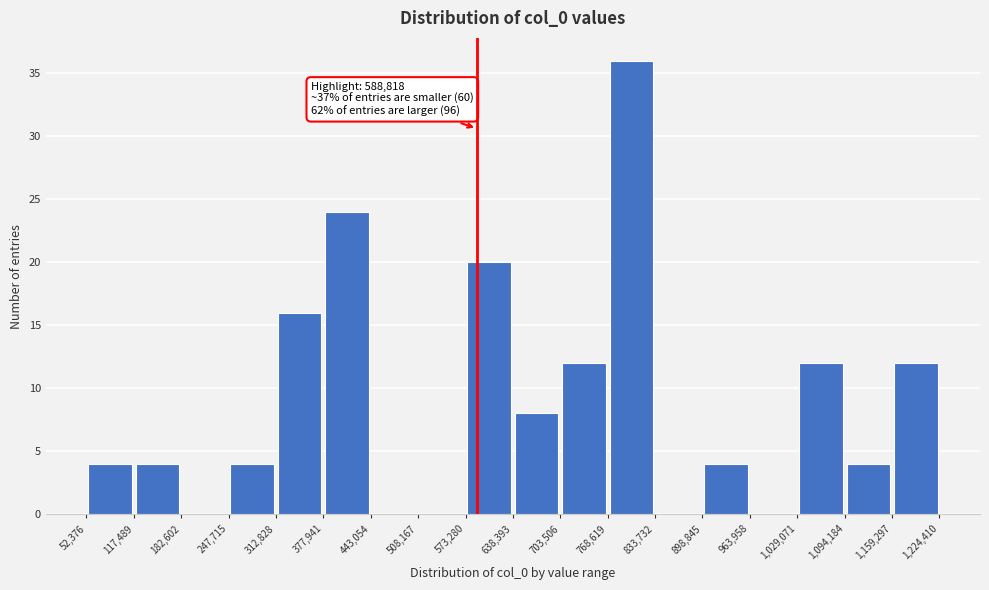

Over which range of the x-axis is the bar tallest?

768,619 to 833,732